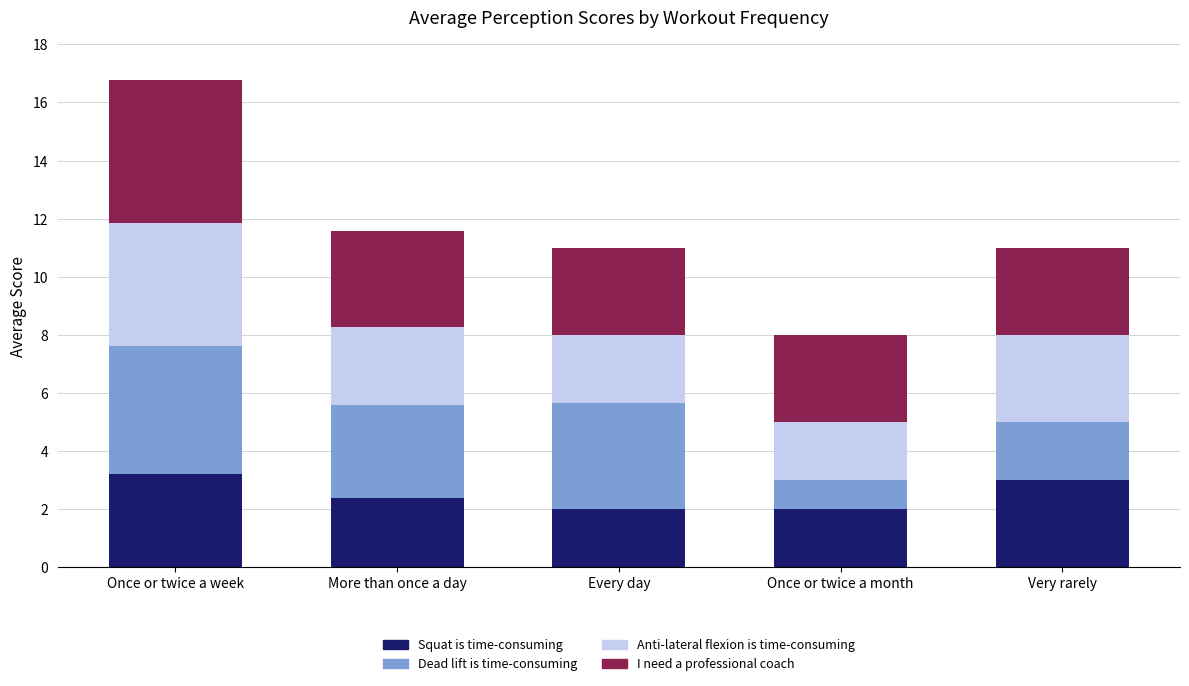

Reading left to right, what are the values for Squat is time-consuming?

3.2	2.4	2.0	2.0	3.0